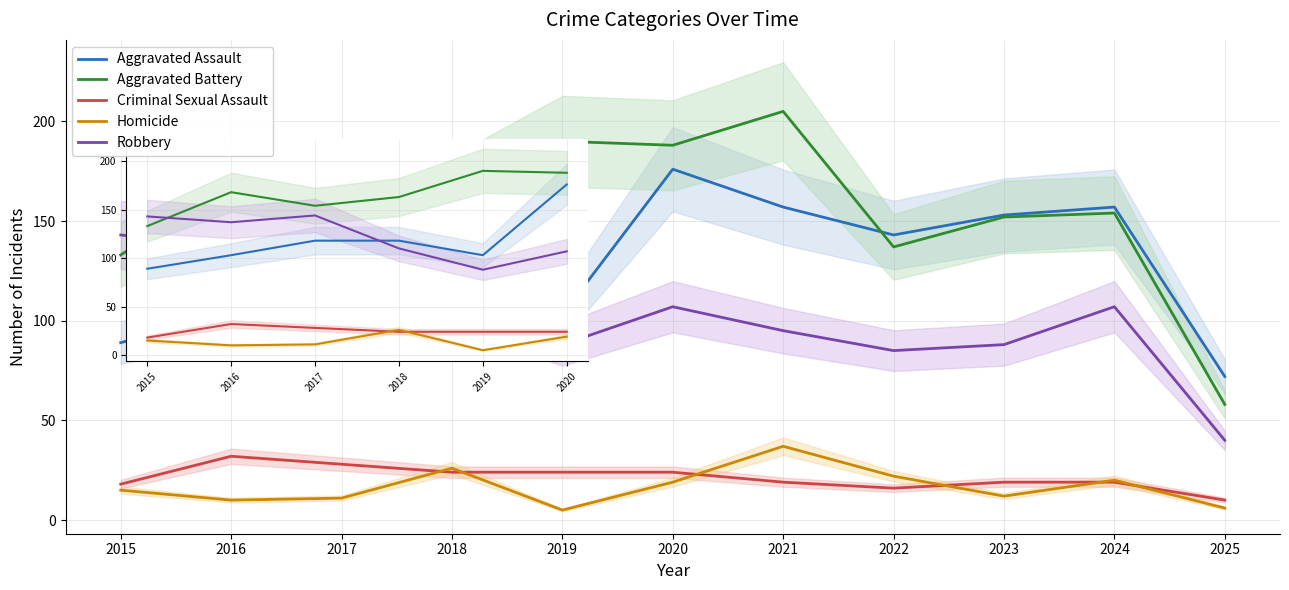

What is the difference between the Robbery values at 2017 and 2023?

56